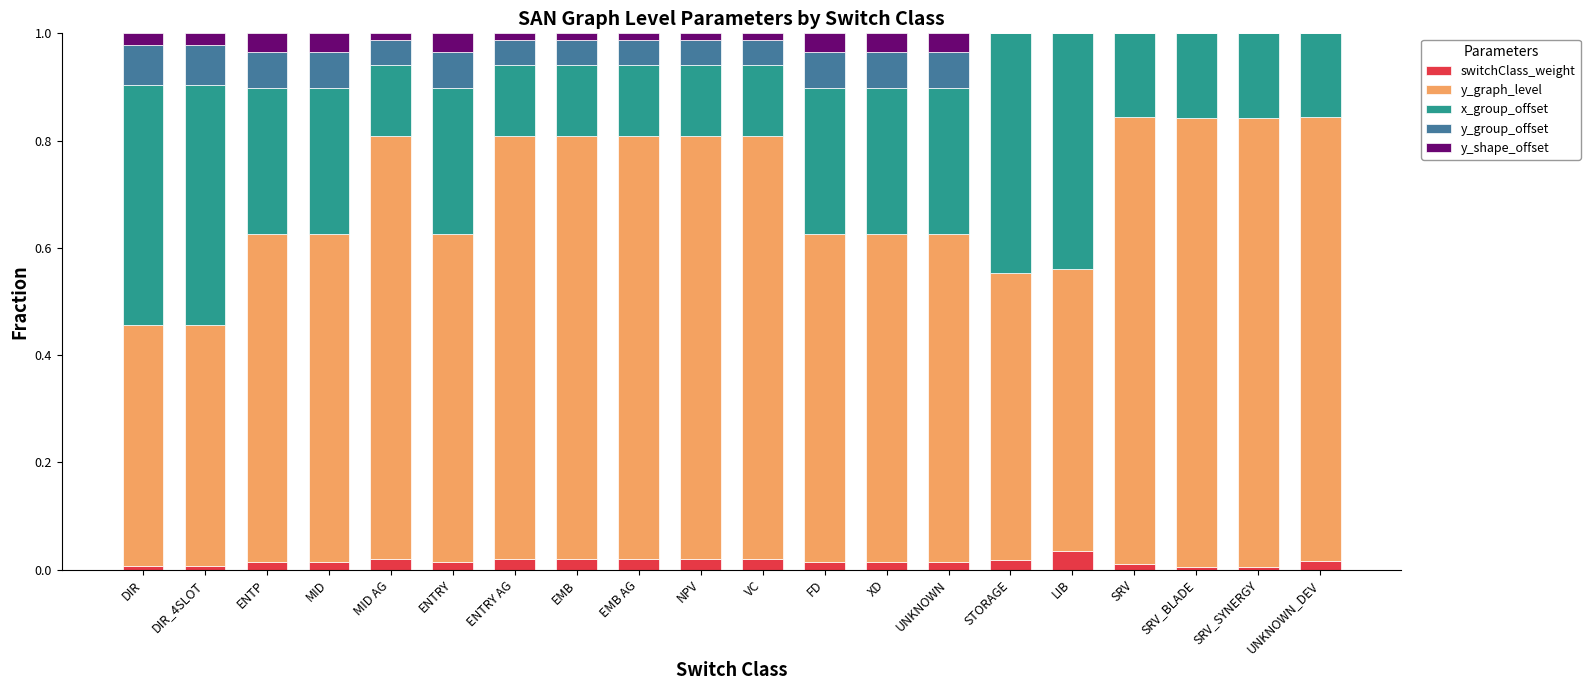

What are all the series names shown in the legend?

switchClass_weight, y_graph_level, x_group_offset, y_group_offset, y_shape_offset